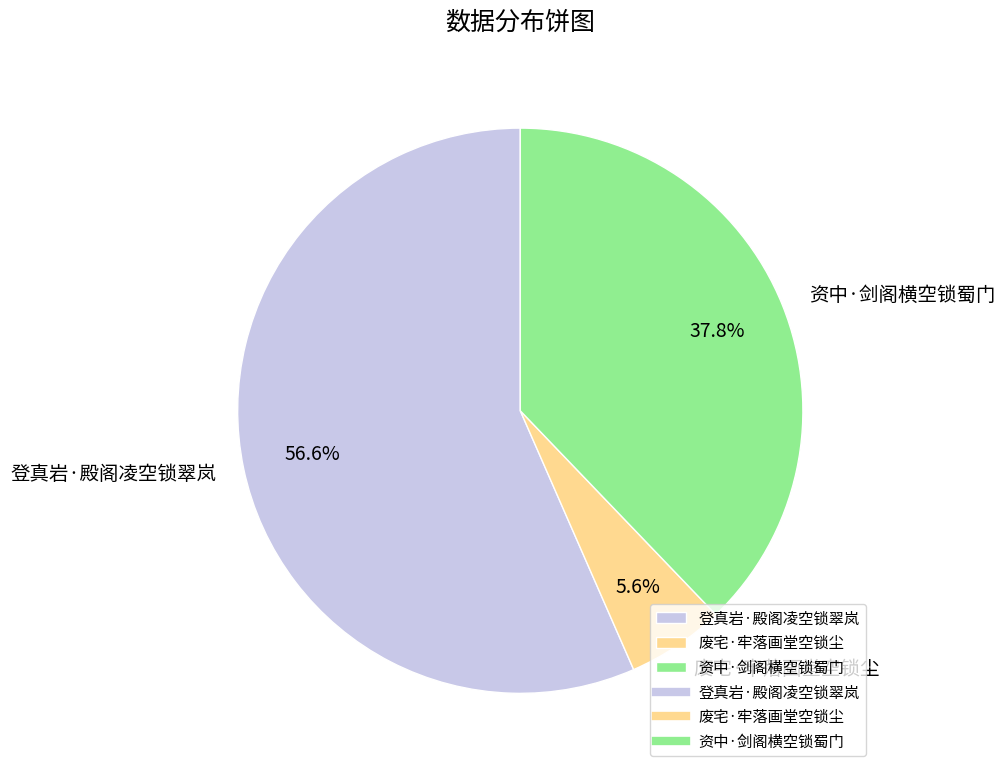

Which slice is the largest?

登真岩·殿阁凌空锁翠岚